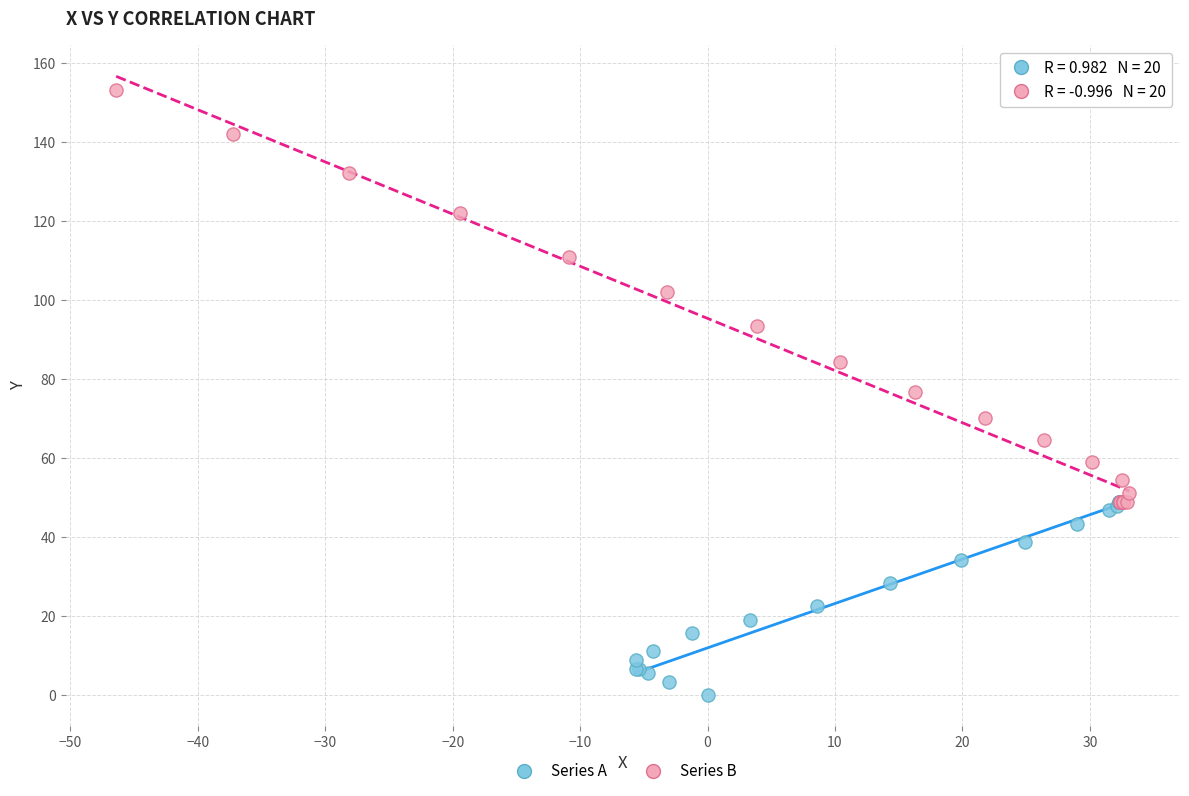

Which series has the widest spread of Y values?

Series B